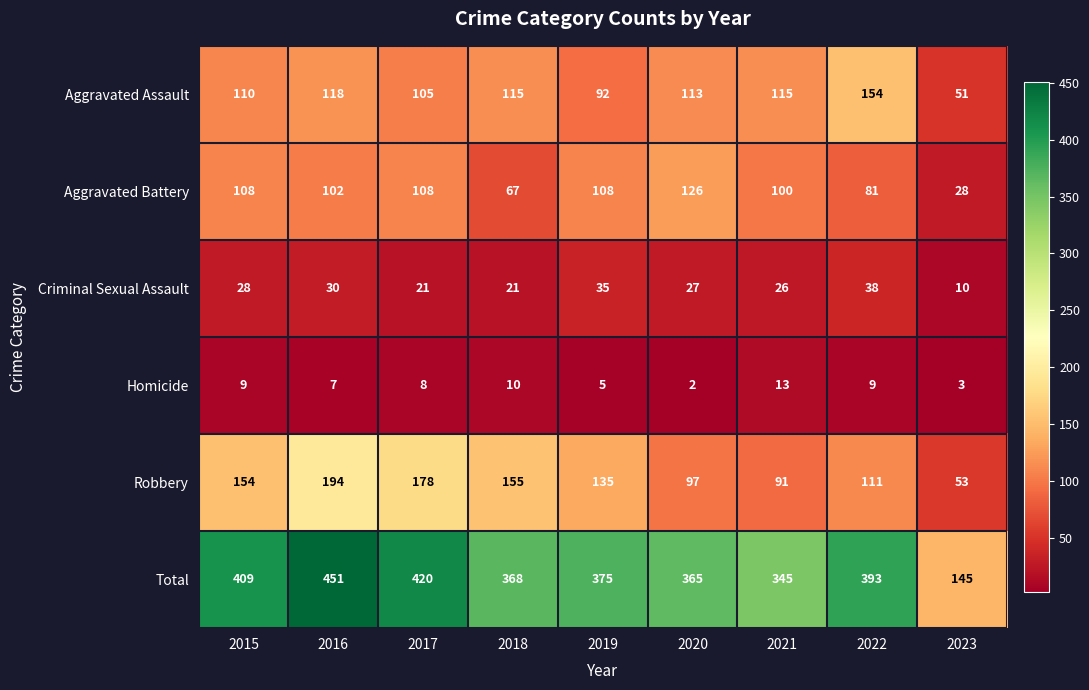

The Criminal Sexual Assault series shows 35 at 2019. True or false?

True